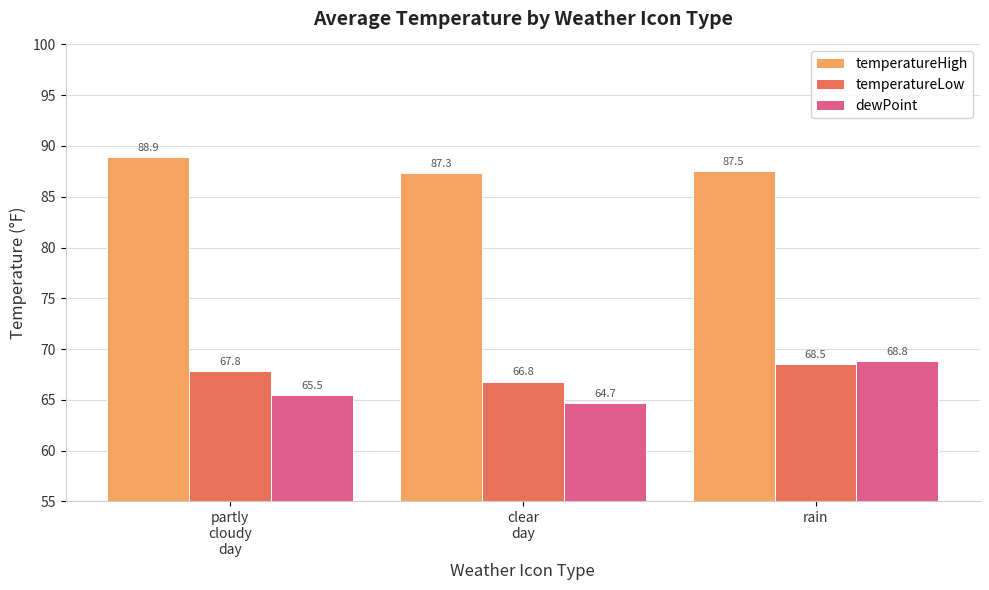

Where does the dewPoint series first go above 65?

partly
cloudy
day